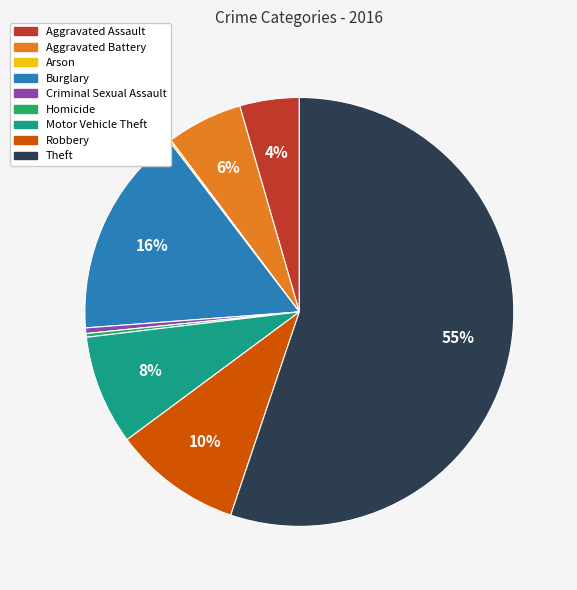

Which has a higher value, Burglary or Aggravated Assault?

Burglary